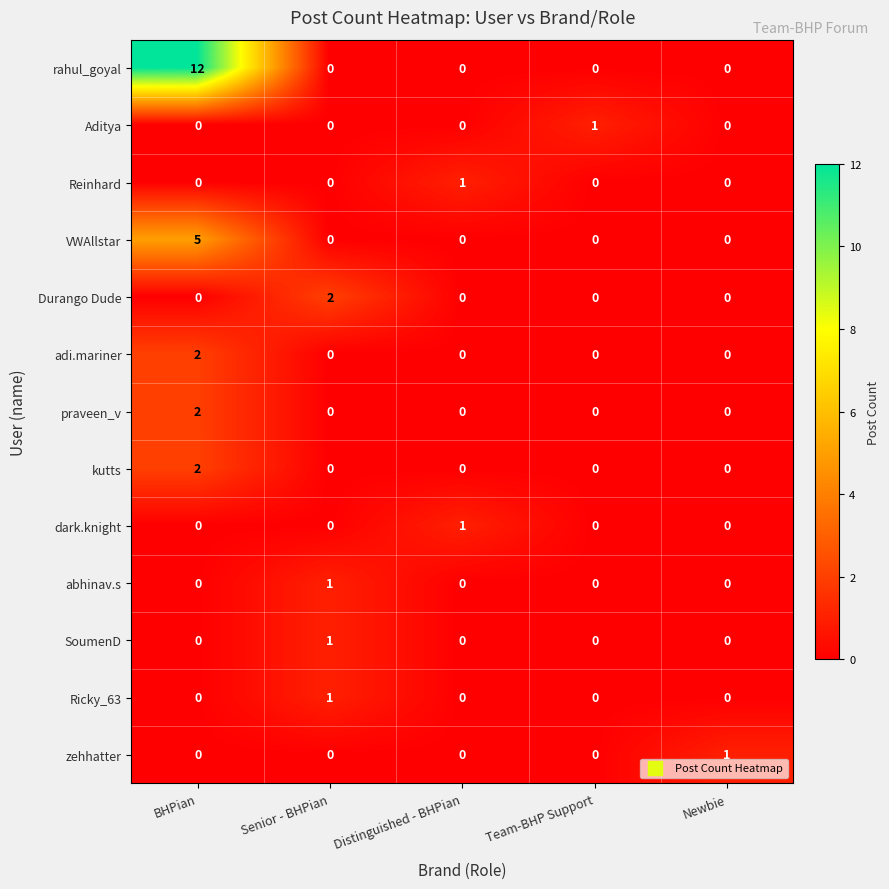

Which series changed the most between BHPian and Senior - BHPian?

rahul_goyal